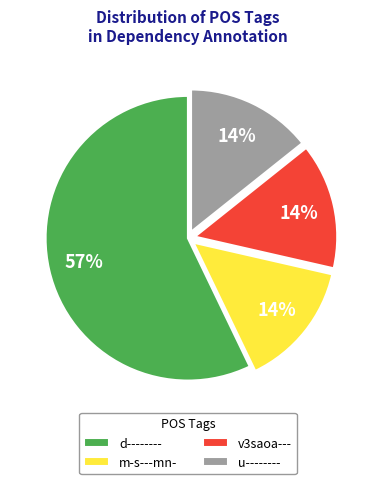

Is the sum of d-------- and v3saoa--- greater than half?

Yes